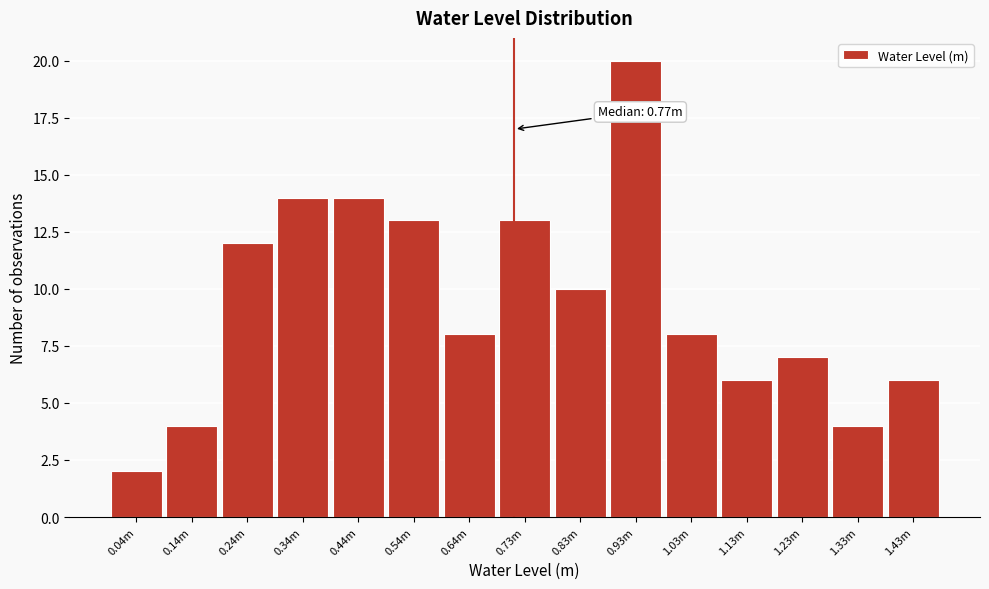

Reading left to right, list all the values displayed in this chart.

0.04m=2	0.14m=4	0.24m=12	0.34m=14	0.44m=14	0.54m=13	0.64m=8	0.73m=13	0.83m=10	0.93m=20	1.03m=8	1.13m=6	1.23m=7	1.33m=4	1.43m=6